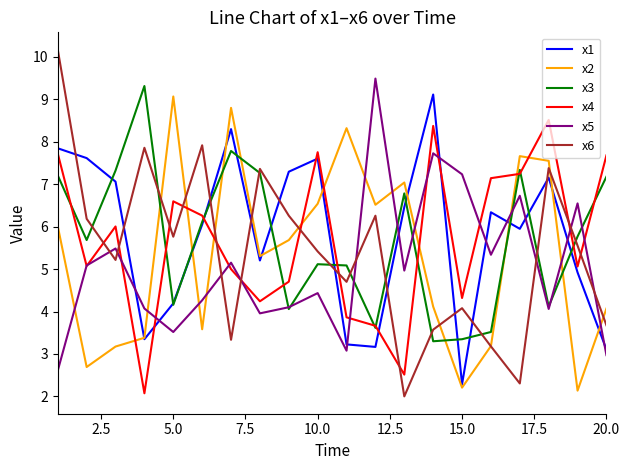

What are all the series names shown in the legend?

x1, x2, x3, x4, x5, x6